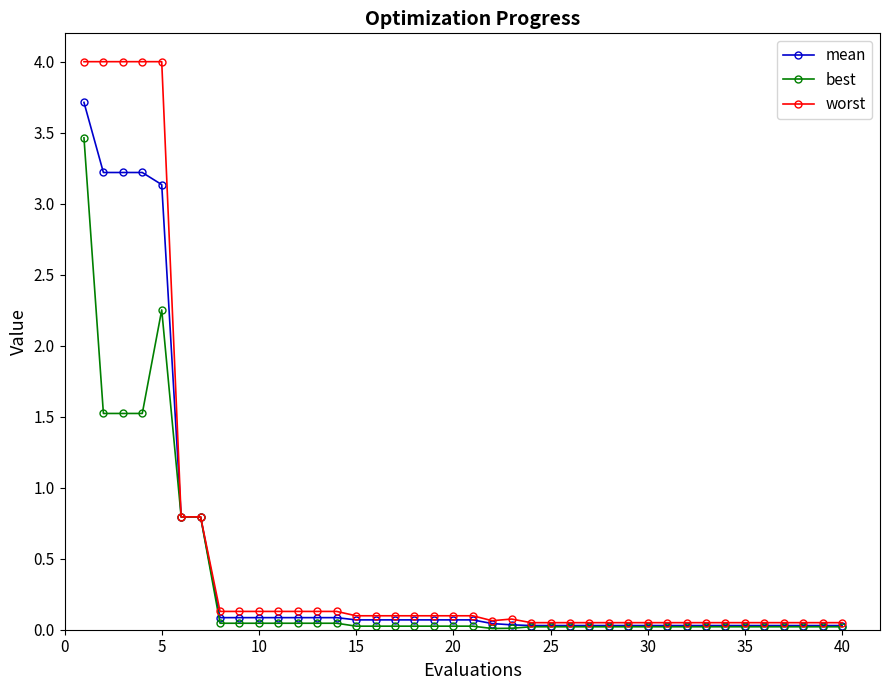

At how many categories does at least one series exceed 1?

5